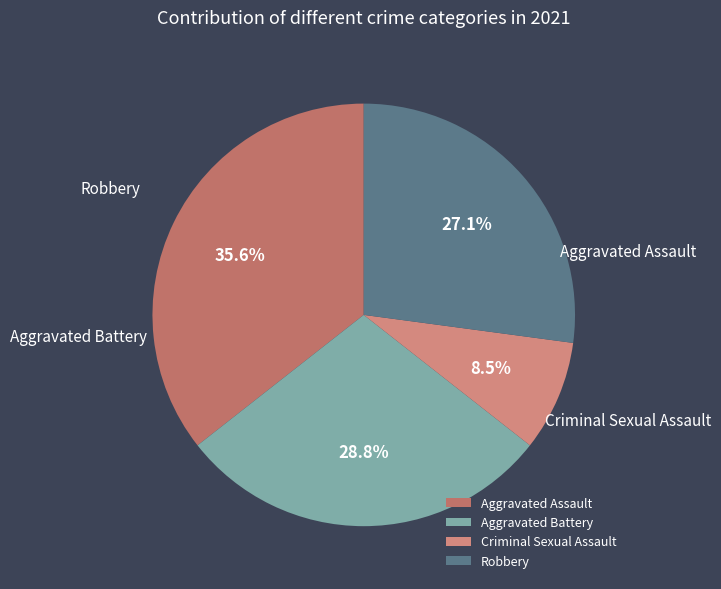

Does Aggravated Assault account for over 50% of the chart?

No